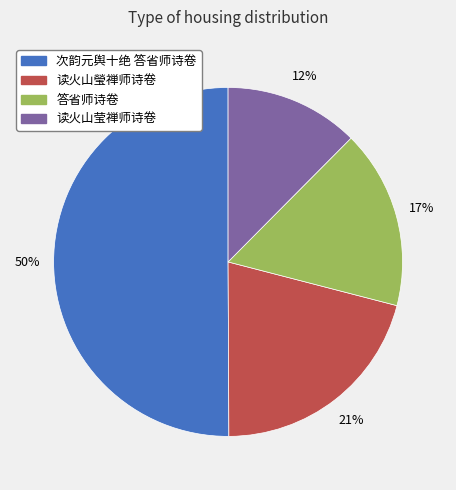

How many segments does this pie chart have?

4